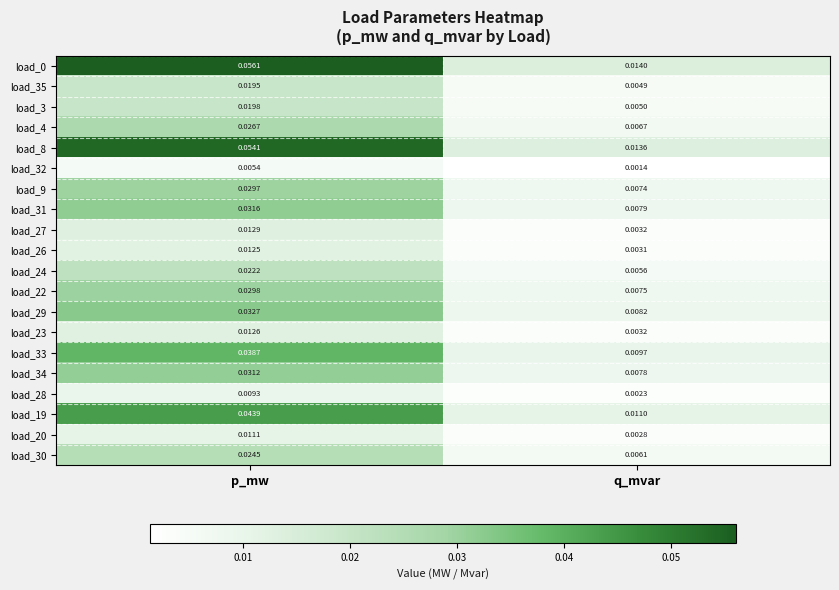

At which label is load_24 closest to 0?

q_mvar